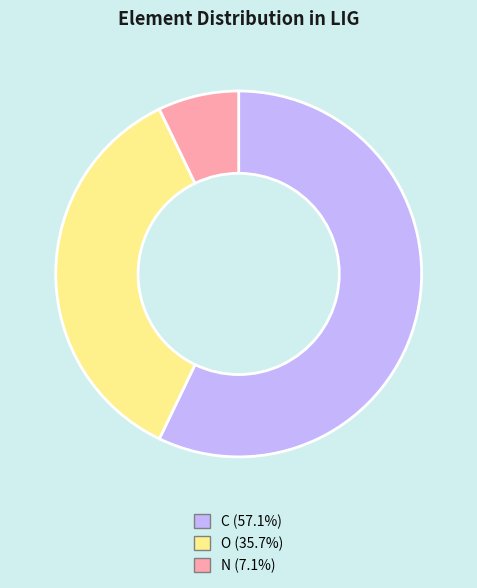

Do O (35.7%) and C (57.1%) together represent more than half of the pie?

Yes